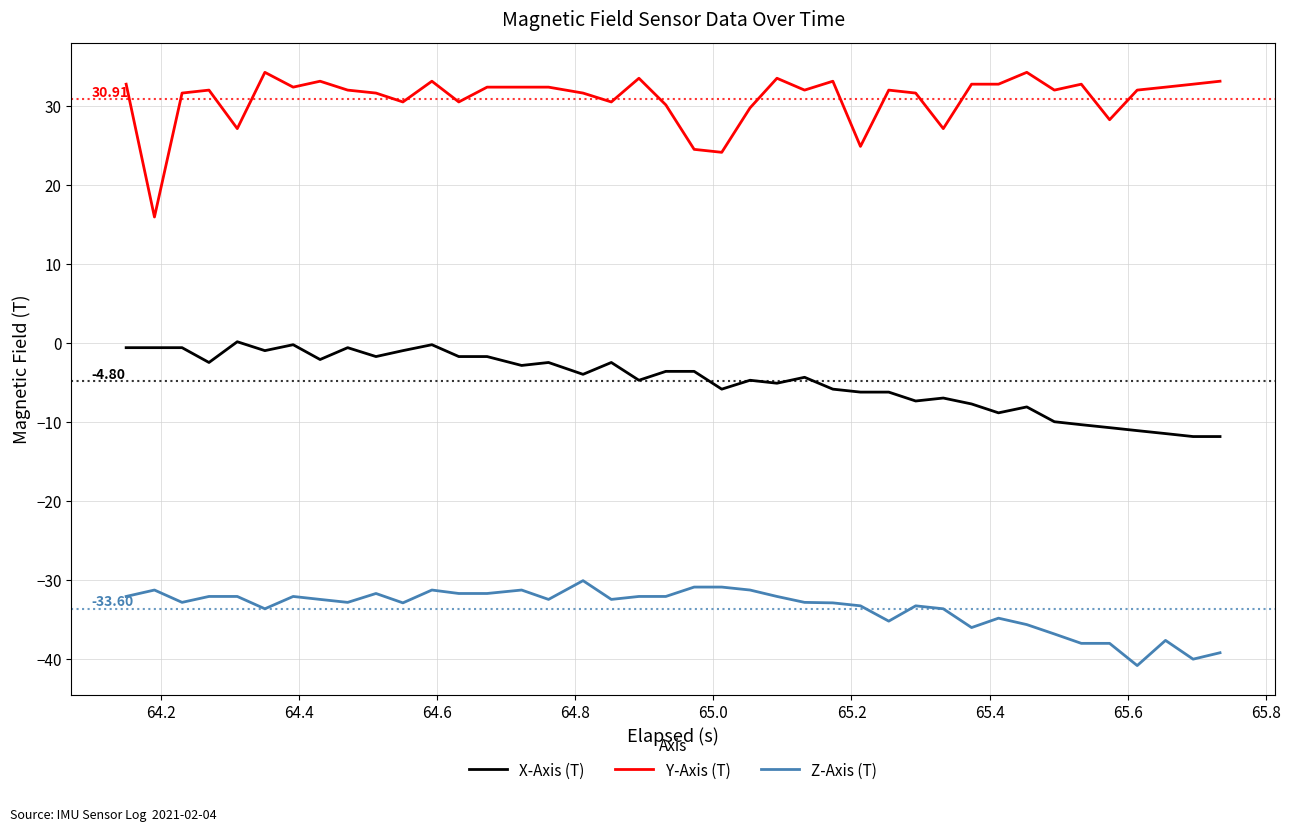

Which series has the widest spread of values?

Y-Axis (T)